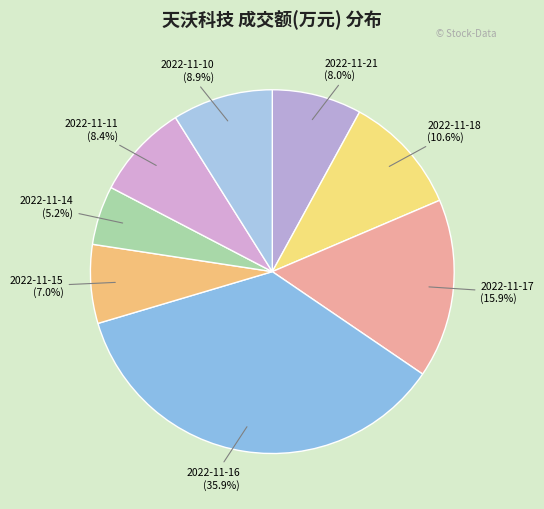

What percentage is NOT represented by 2022-11-21?

92.0%